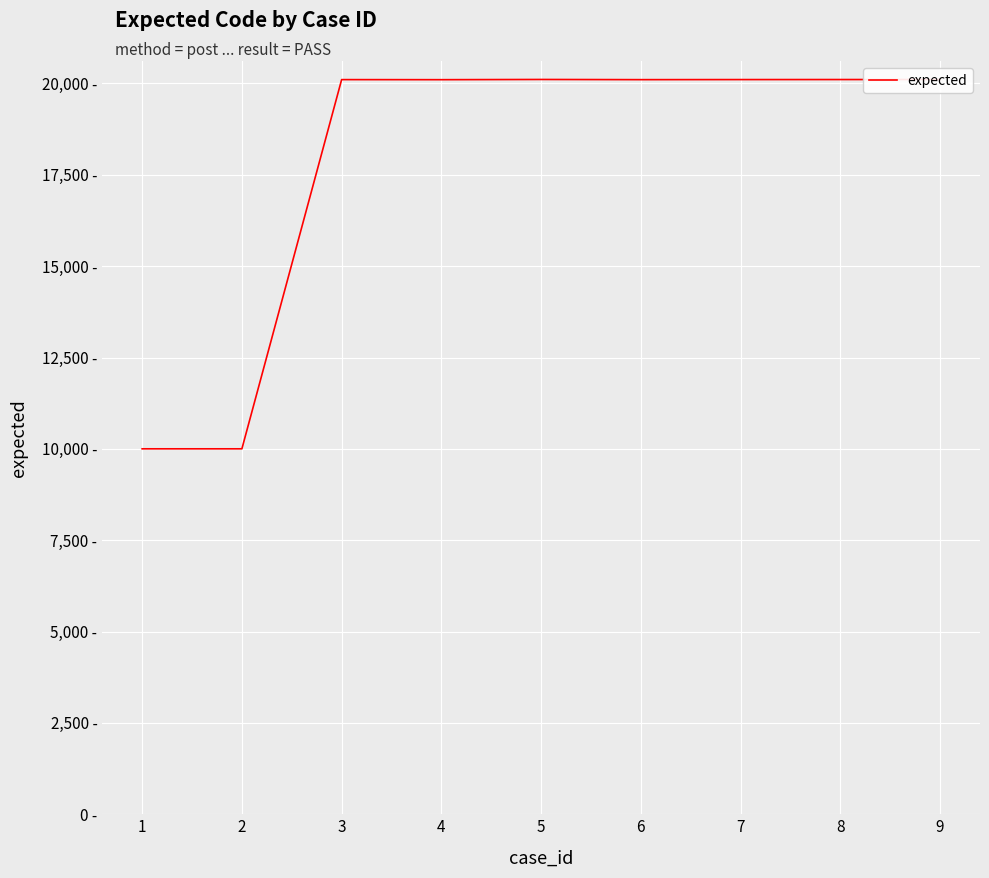

At which category does the chart reach its peak across all series?

5